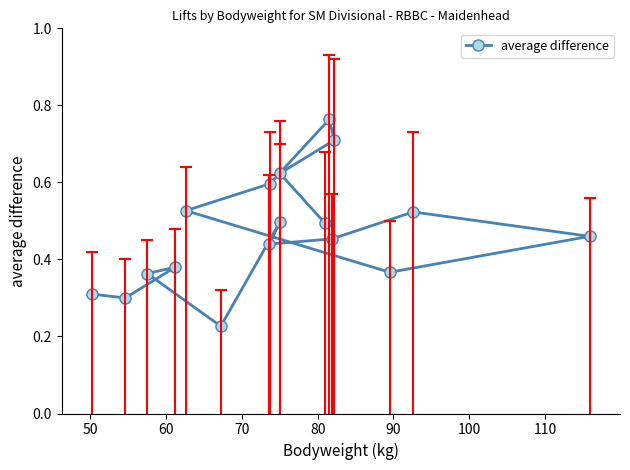

Count the number of categories in the chart.

17